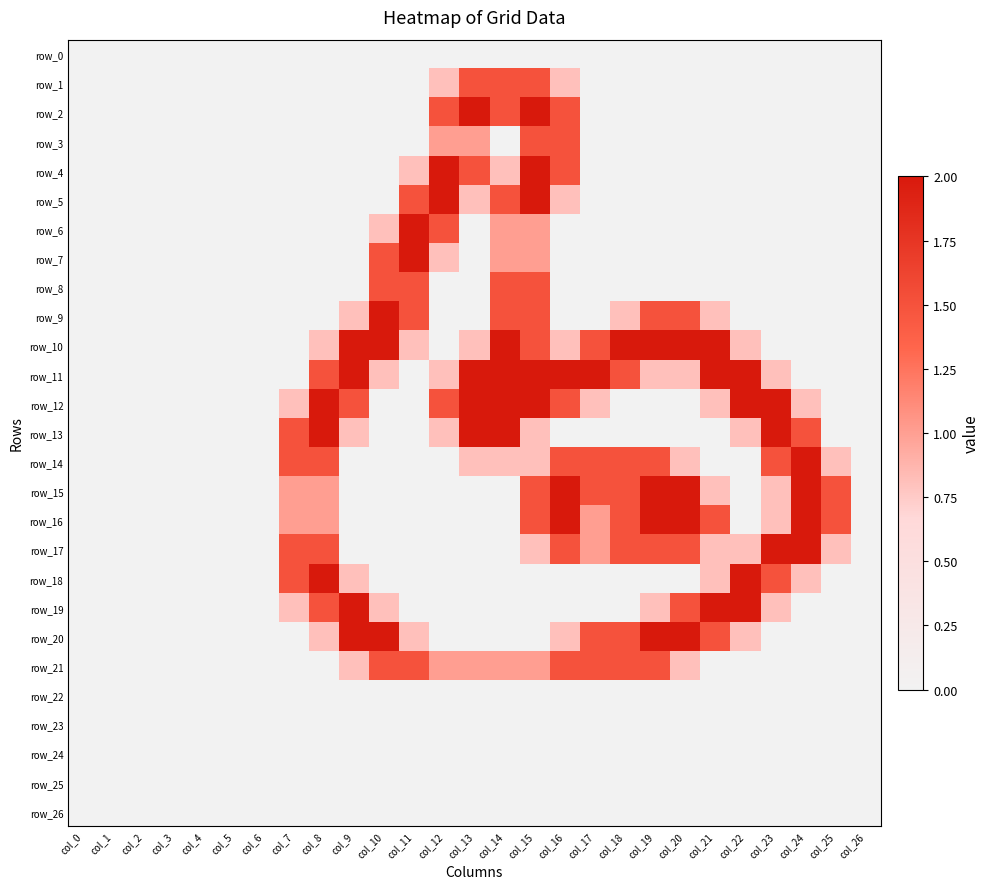

Which series has the largest range (max minus min)?

row_2